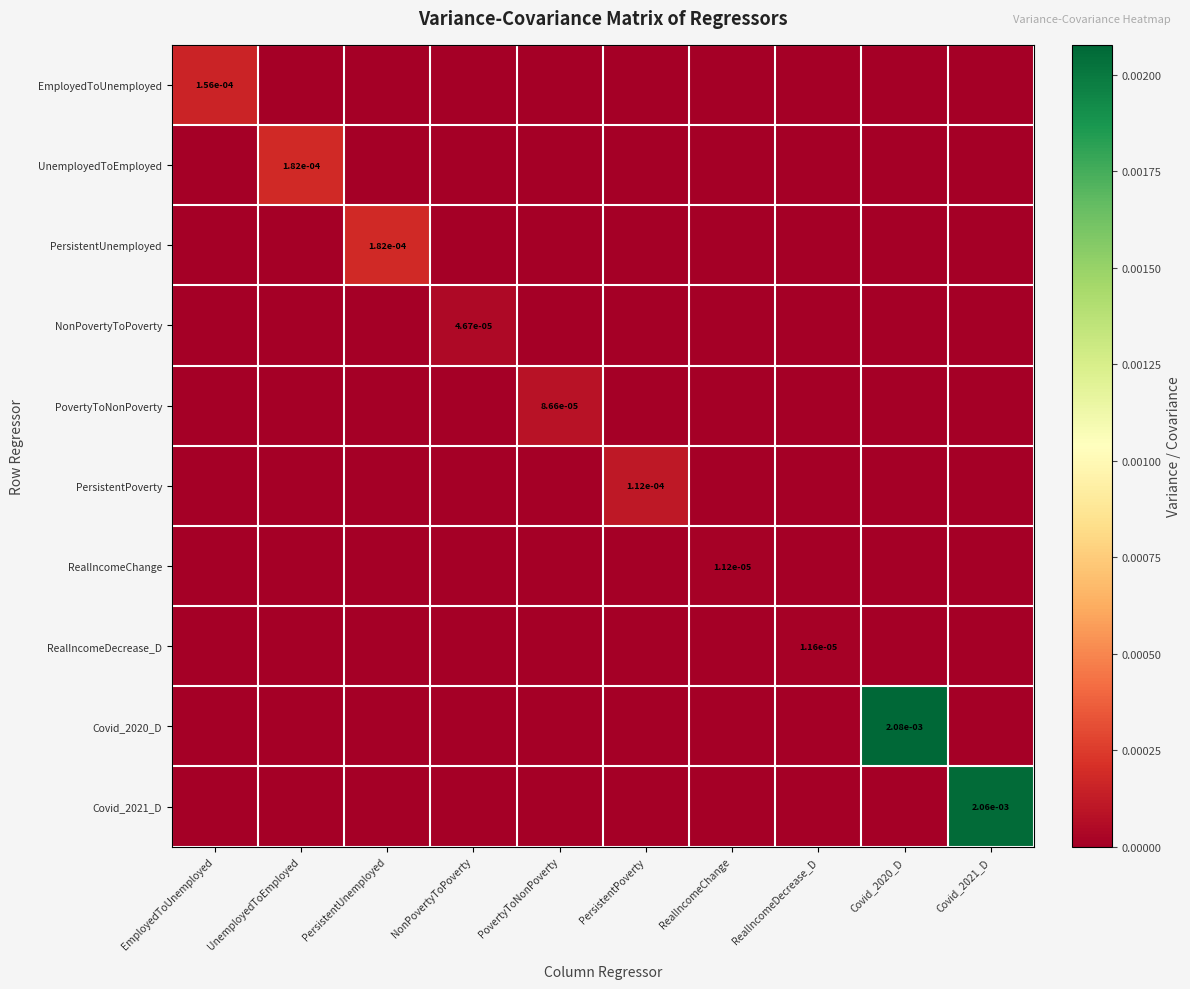

Between PersistentUnemployed and Covid_2020_D, which series saw the biggest shift?

Covid_2020_D